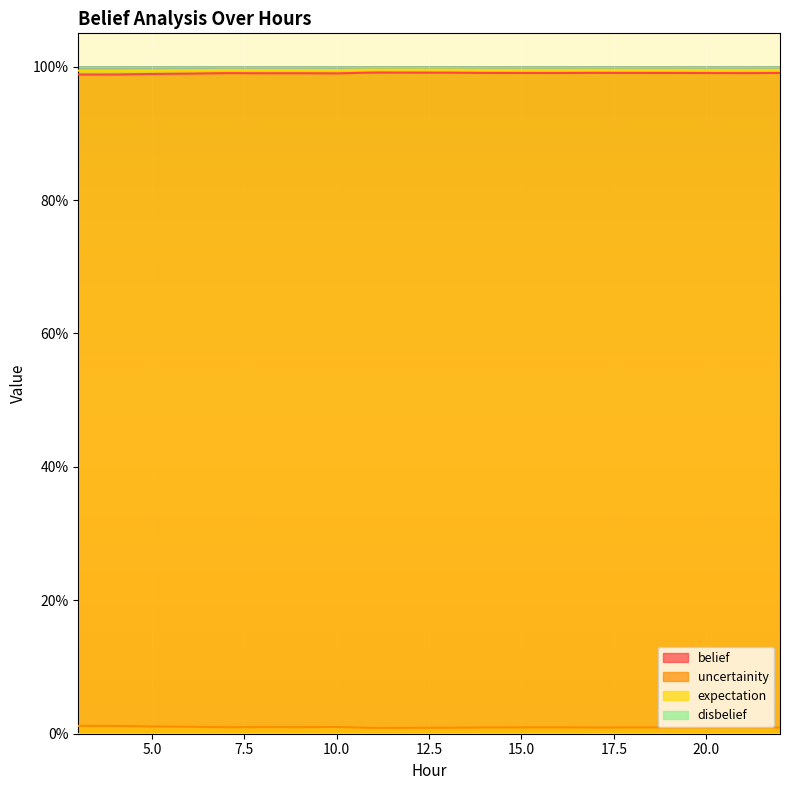

At which label does uncertainity reach its peak?

3